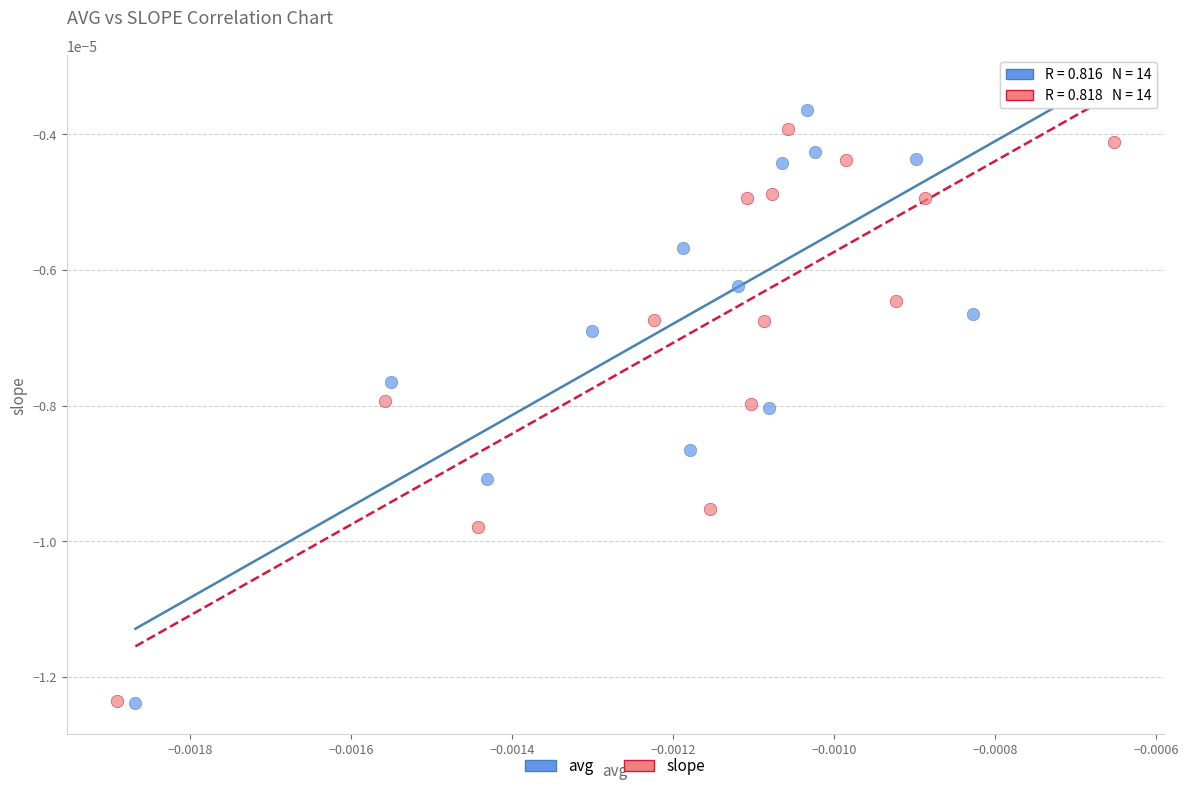

What are all the series names shown in the legend?

avg, slope